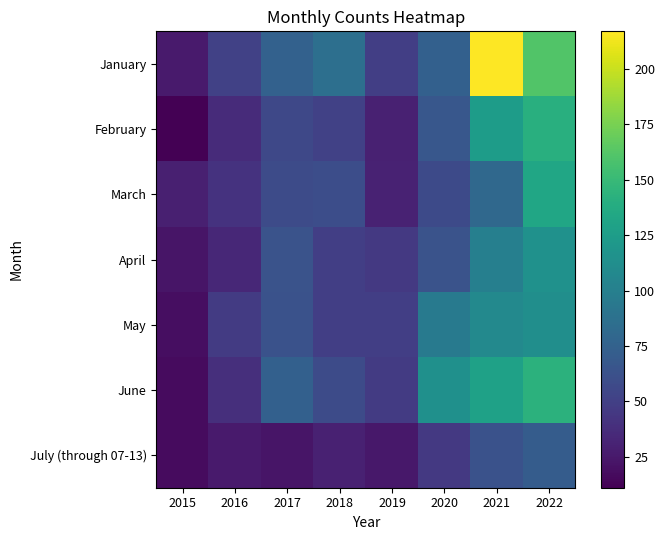

Rank the series at 2017 from lowest to highest value.

July (through 07-13), February, March, May, April, June, January